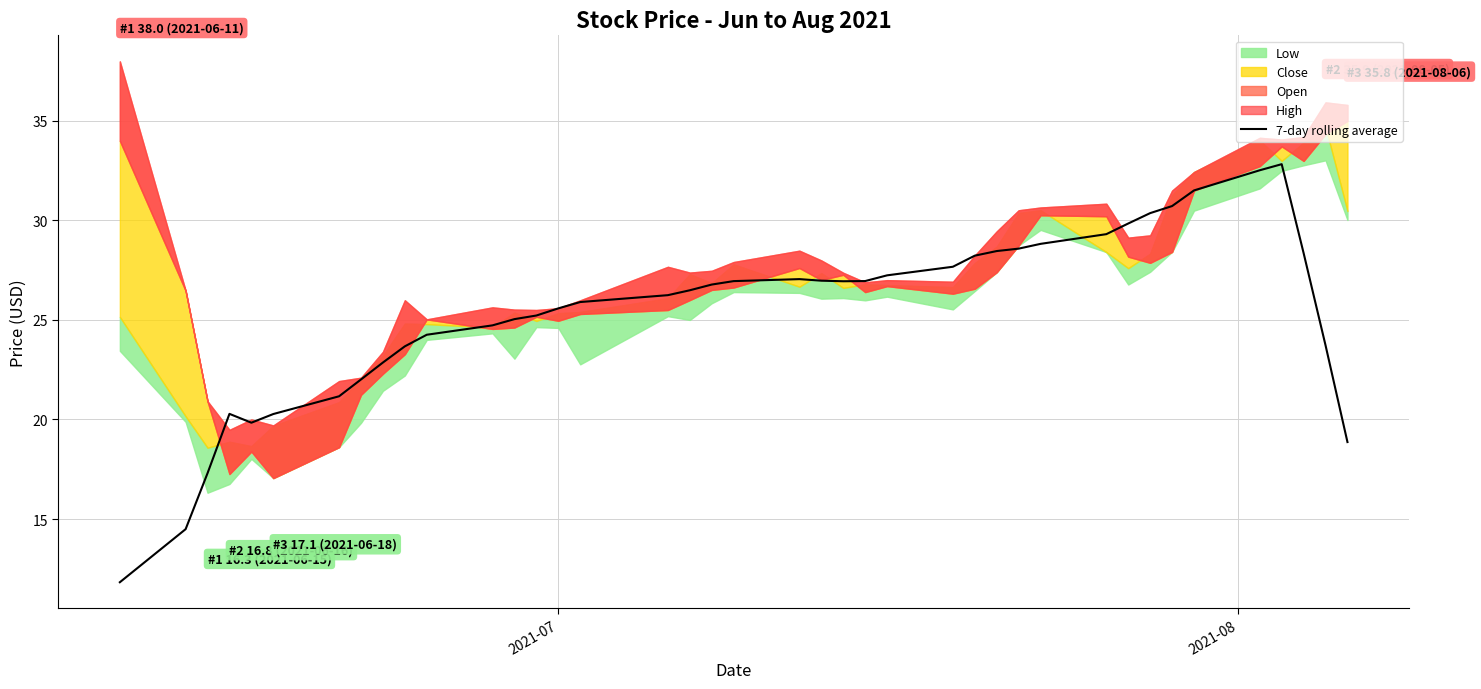

What is the smallest value displayed?

11.8